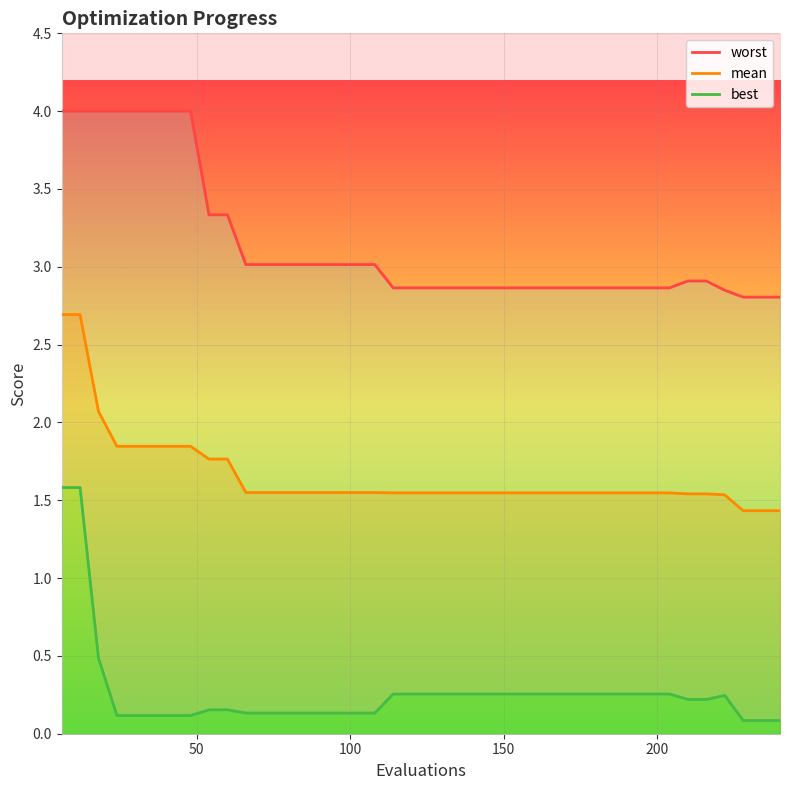

In best, how many points are higher than both neighbors (excluding endpoints)?

1